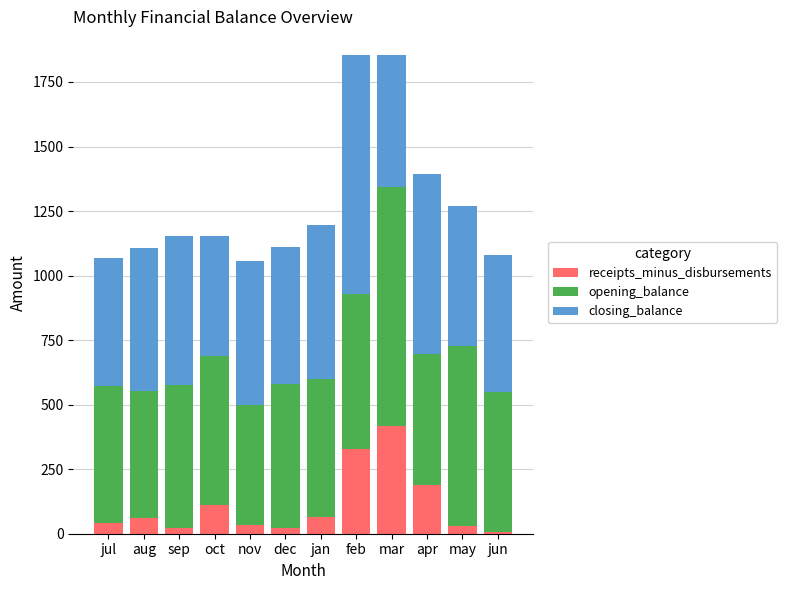

Is it true that receipts_minus_disbursements equals 417.2 at mar?

True